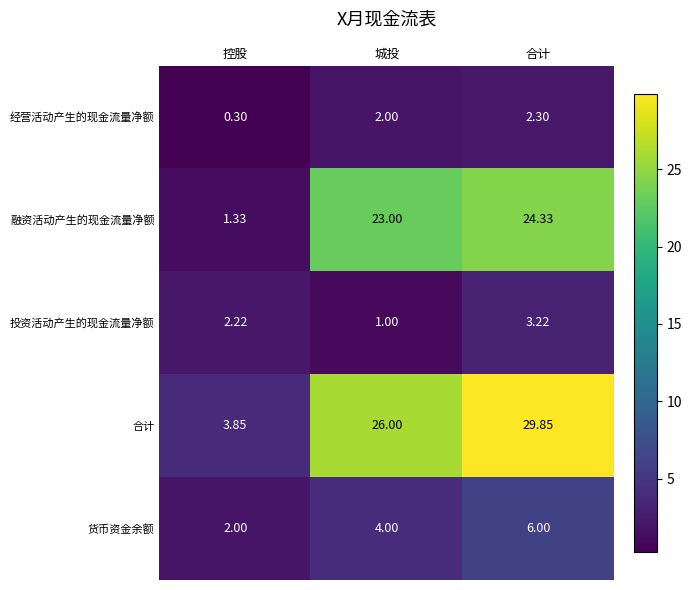

What is the greatest value displayed?

29.9